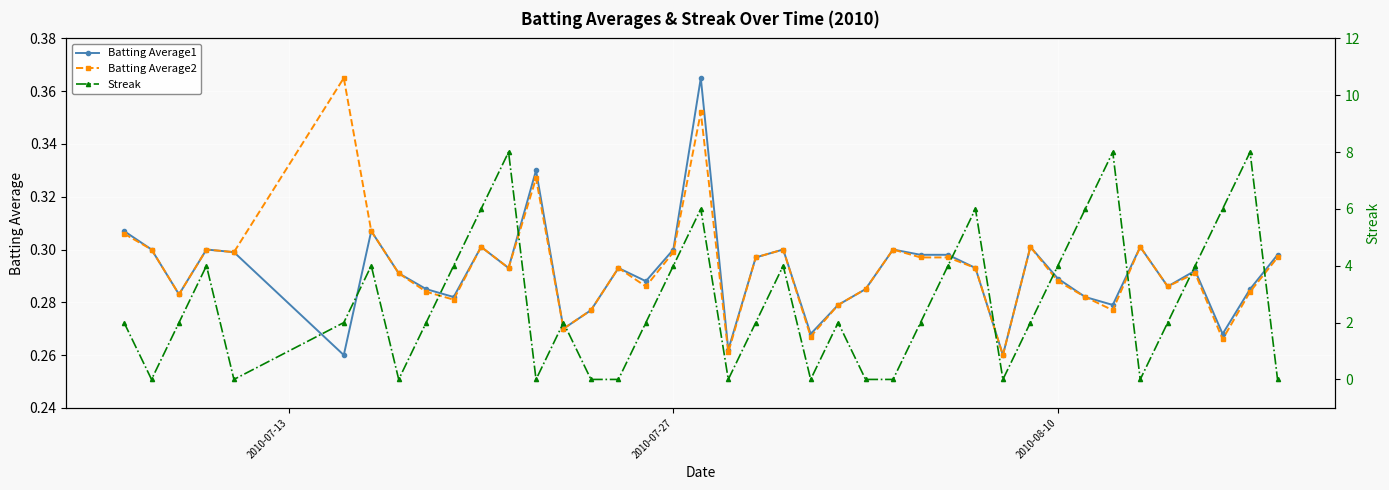

Does the chart display data point markers on the line(s)?

Yes